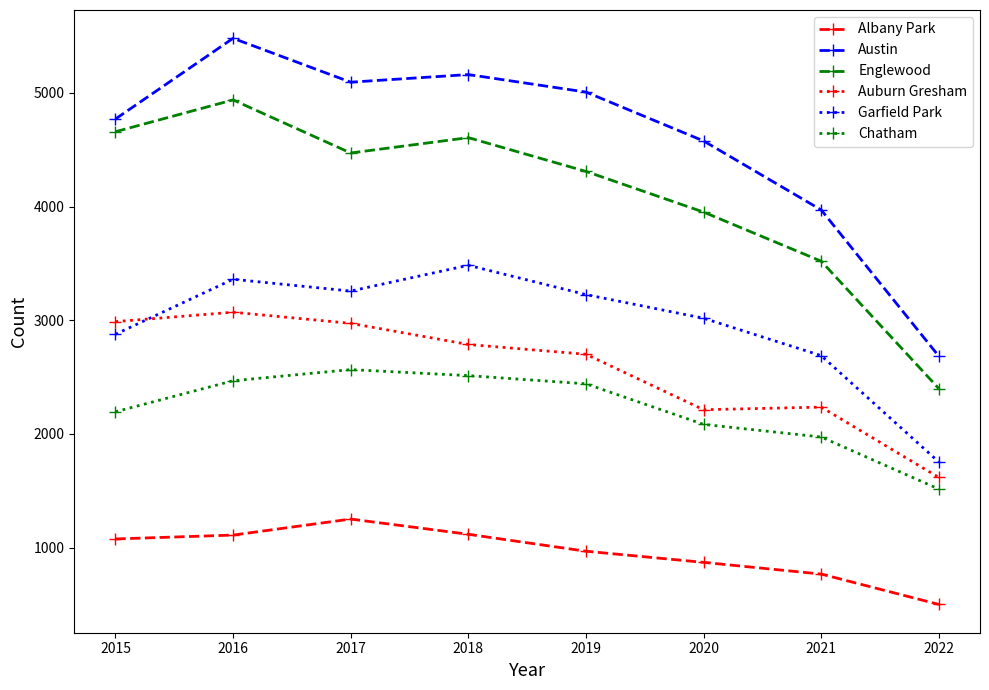

What is the difference between the Garfield Park values at 2018 and 2022?

1731